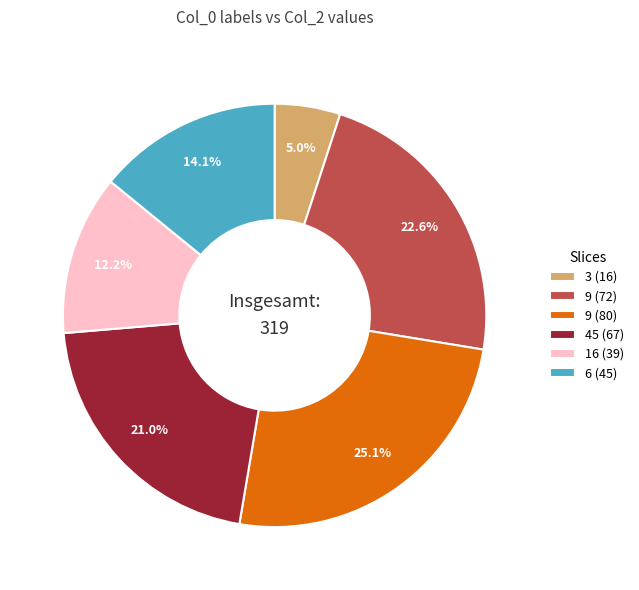

Is there a majority slice in this chart?

No